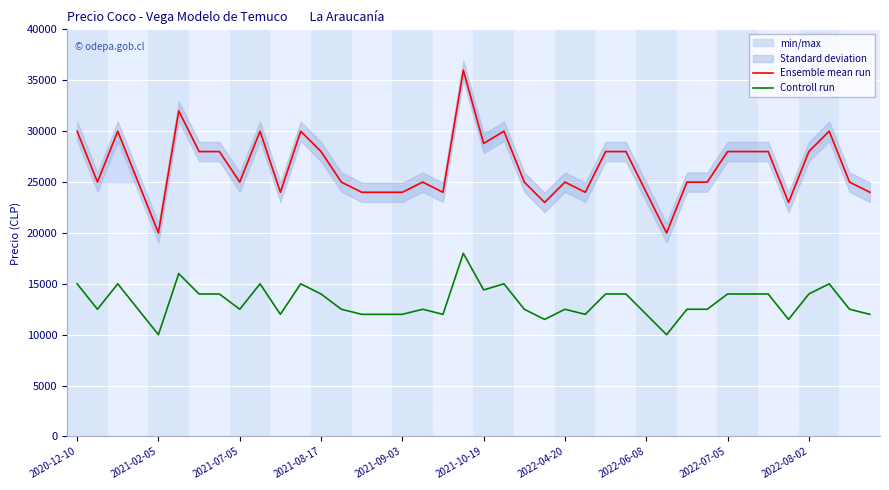

How many interior local peaks does the Ensemble mean run series have?

9